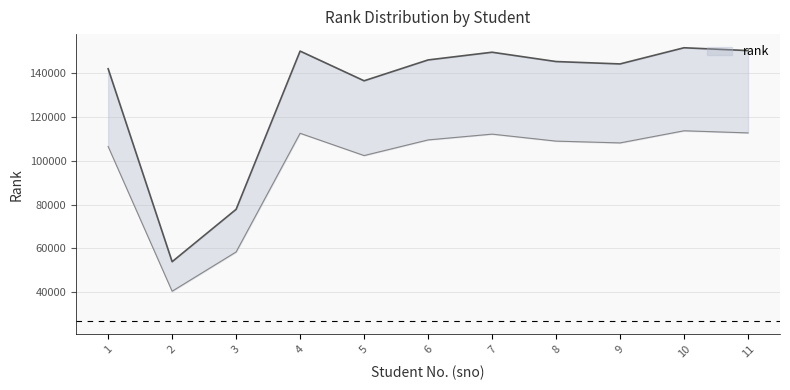

What is the change in value from 10 to 11?

-1286